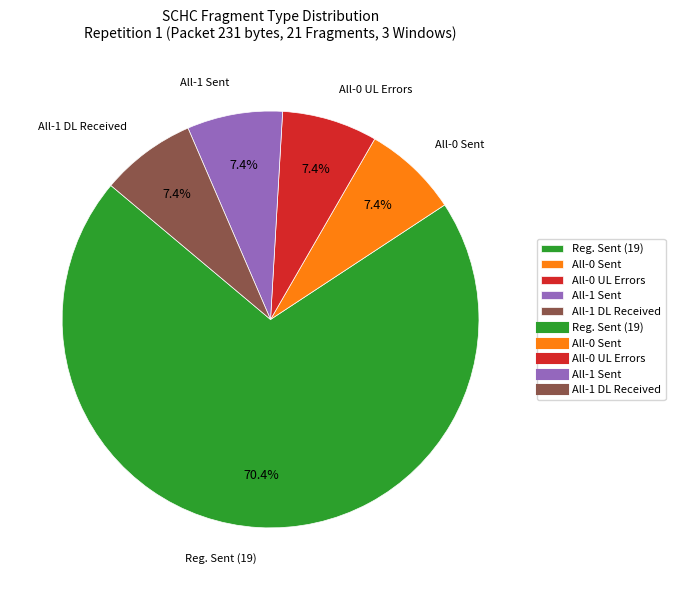

Combined, what portion of the pie is All-0 Sent and All-1 Sent?

14.8%